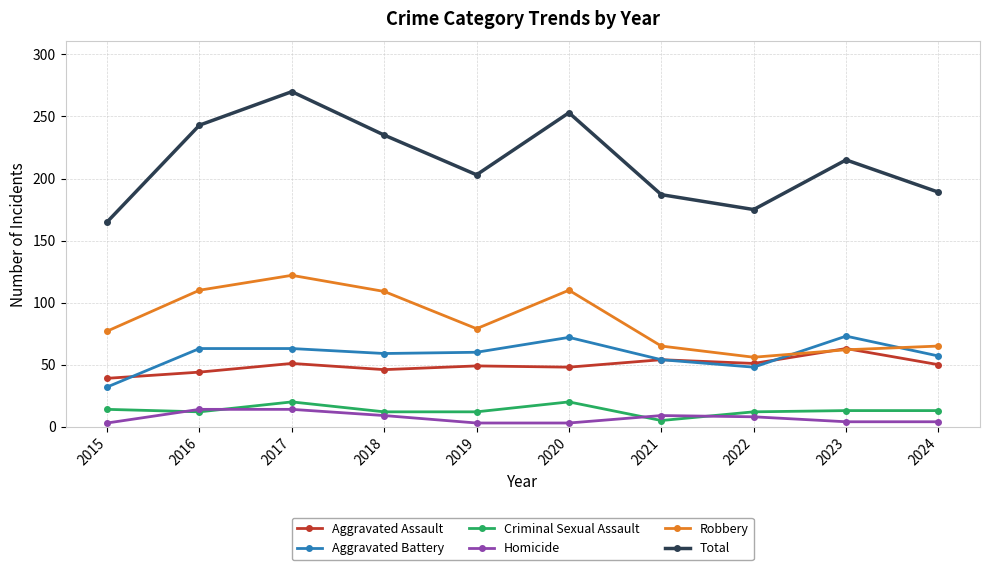

At which category is the sum across all series the highest?

2017